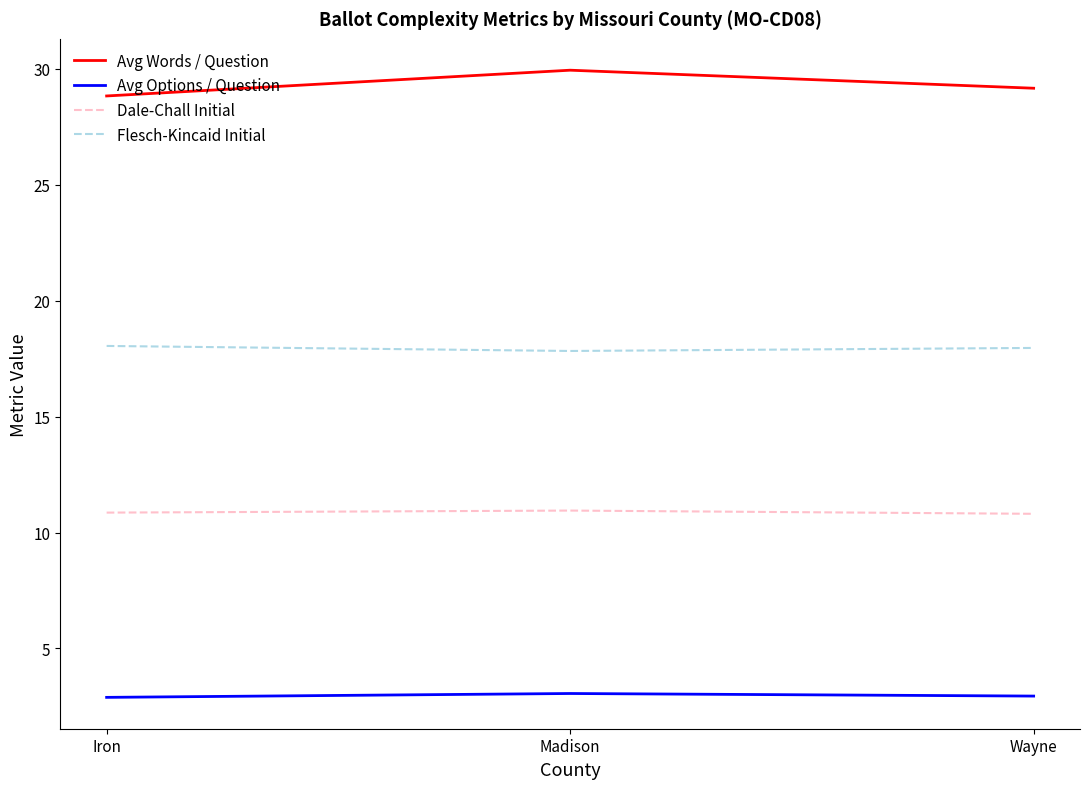

The value of Avg Options / Question at Wayne is 2.9. True or false?

True